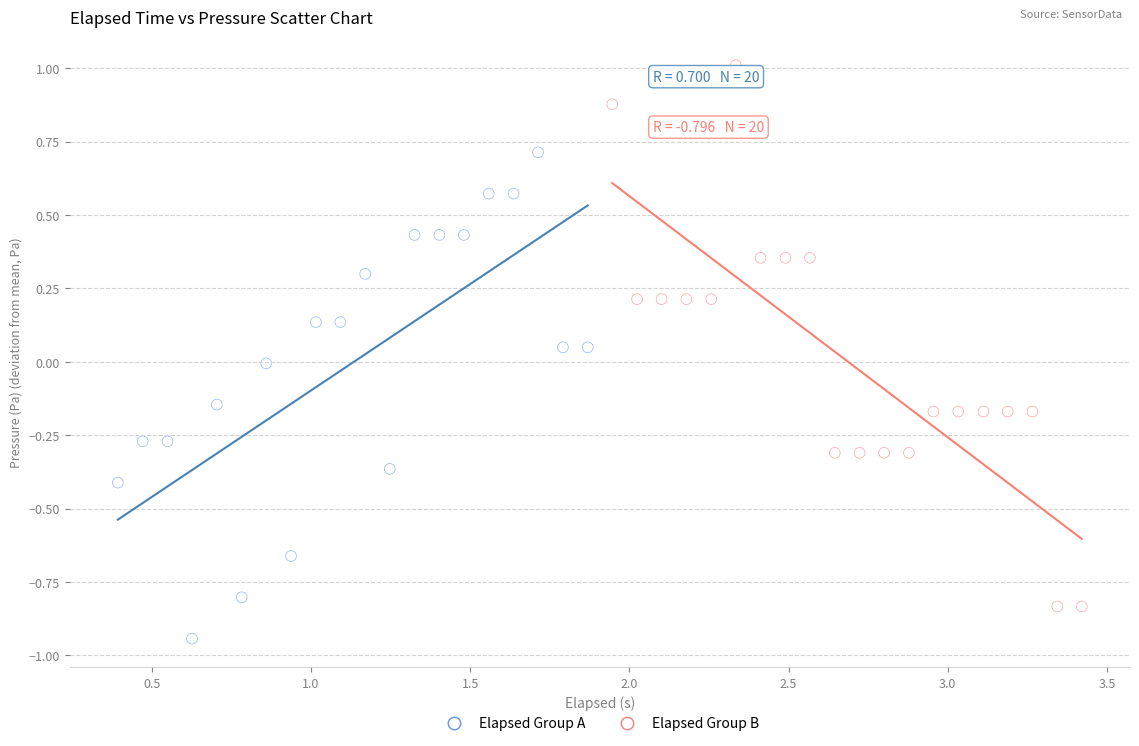

Which series reaches the minimum Y coordinate?

Elapsed Group A